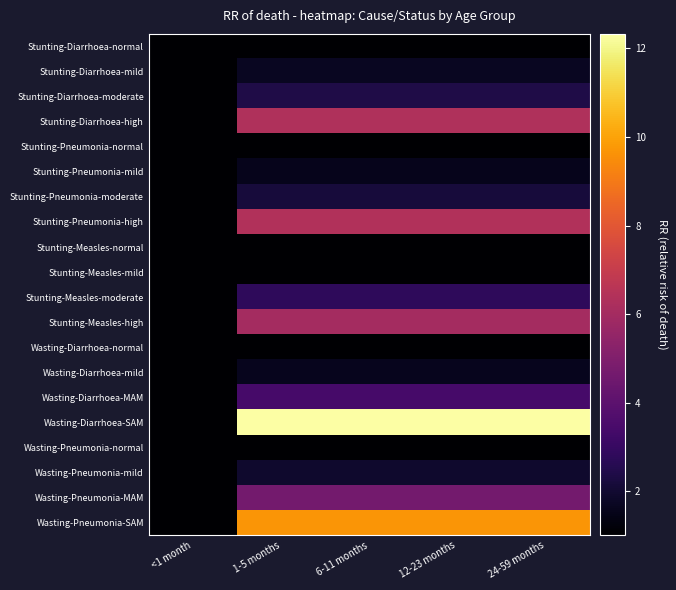

How many distinct data groups are displayed?

20